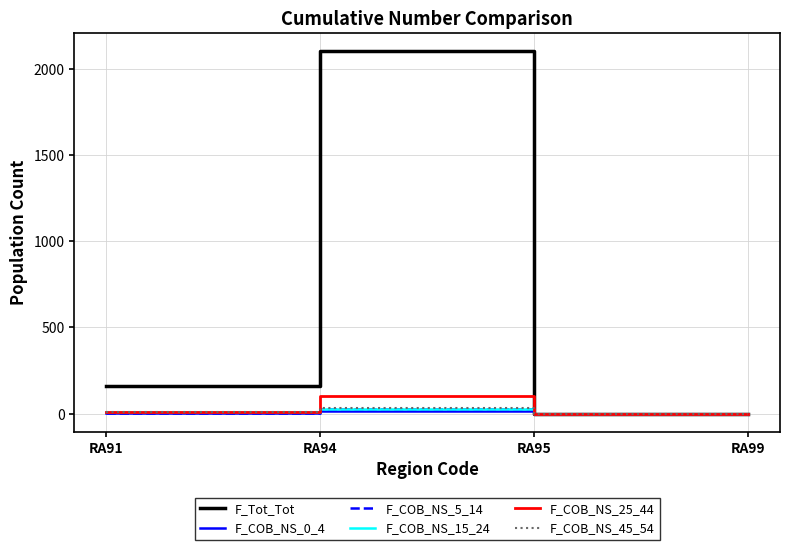

At which category does the chart reach its peak across all series?

RA94